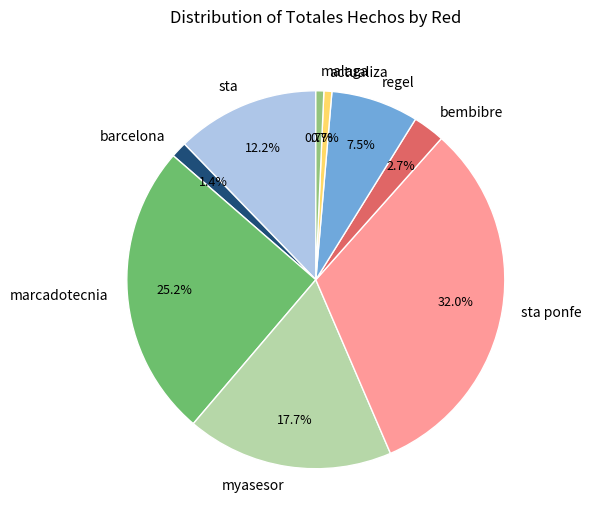

Is there any slice that represents more than half of the pie?

No